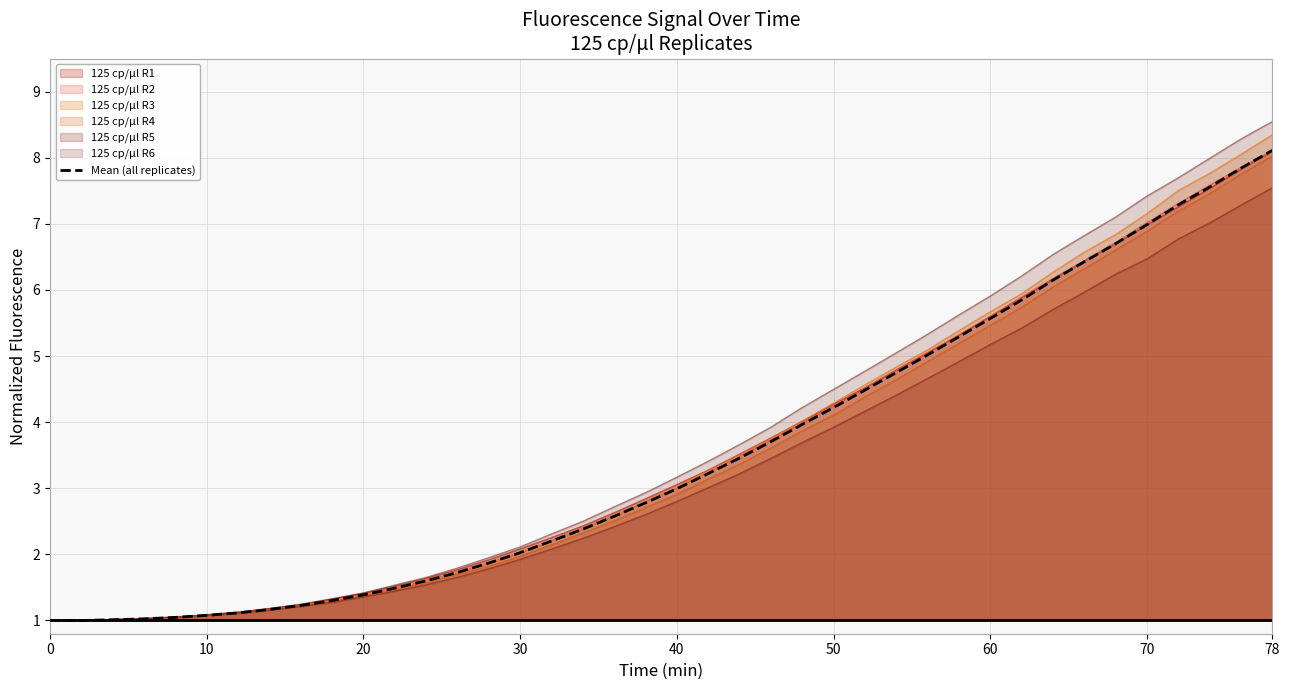

Which series has the largest range (max minus min)?

125 cp/µl R6